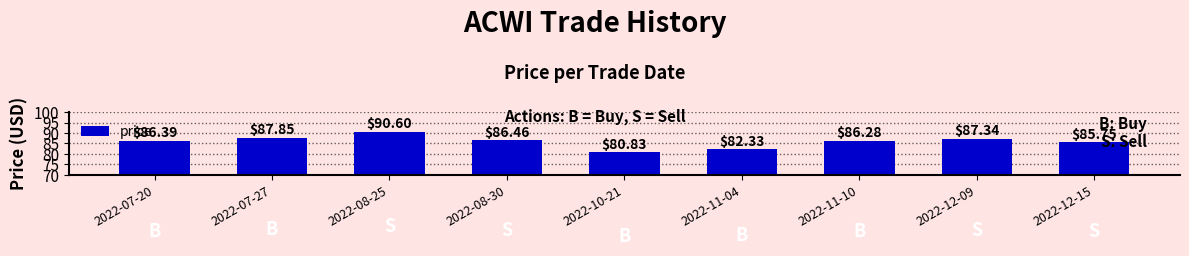

Between 2022-08-25 and 2022-12-09, which is larger?

2022-08-25